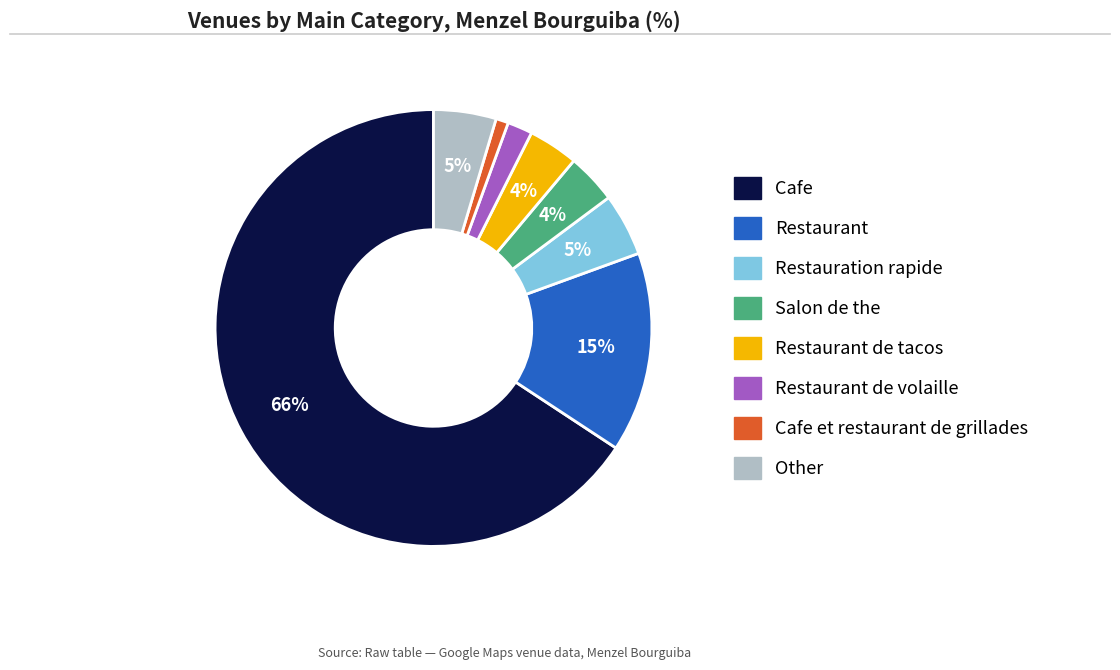

Does any single category account for the majority?

Yes